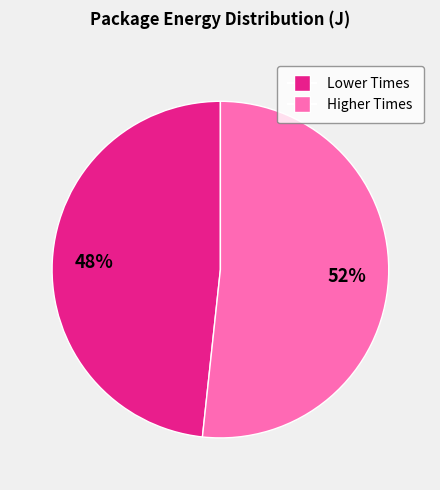

Is there a majority slice in this chart?

Yes